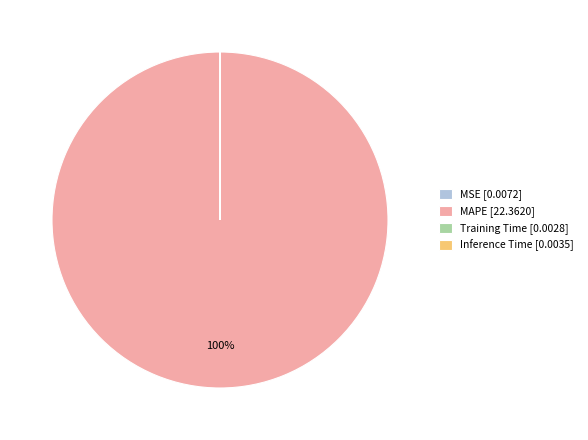

The MAPE [22.3620] slice represents 90% of the pie. True or false?

False